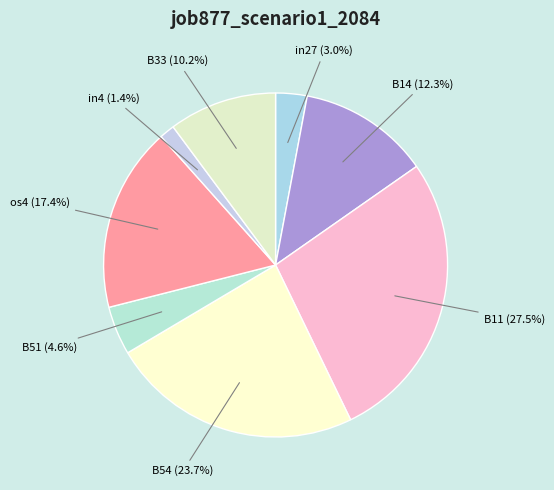

To the nearest percent, what is the difference between the in27 and in4 slice percentages?

2%